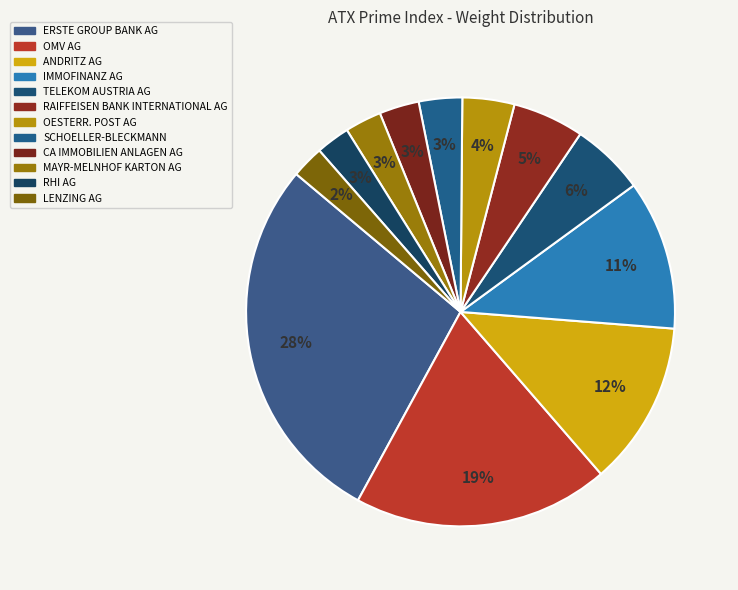

How many slices are in this pie chart?

12